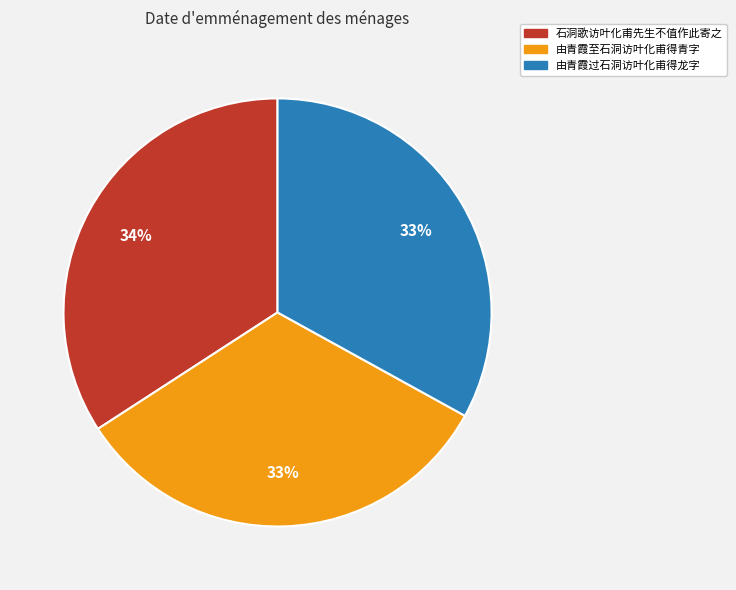

To the nearest percent, what portion does 石洞歌访叶化甫先生不值作此寄之 represent?

34%